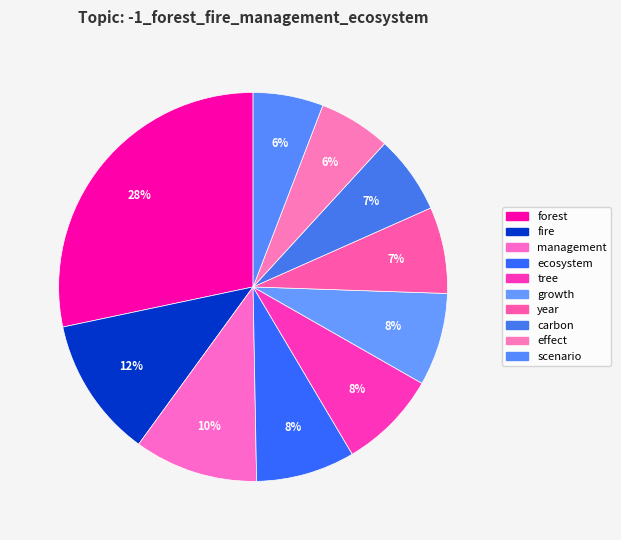

Count the number of slices in the pie.

10